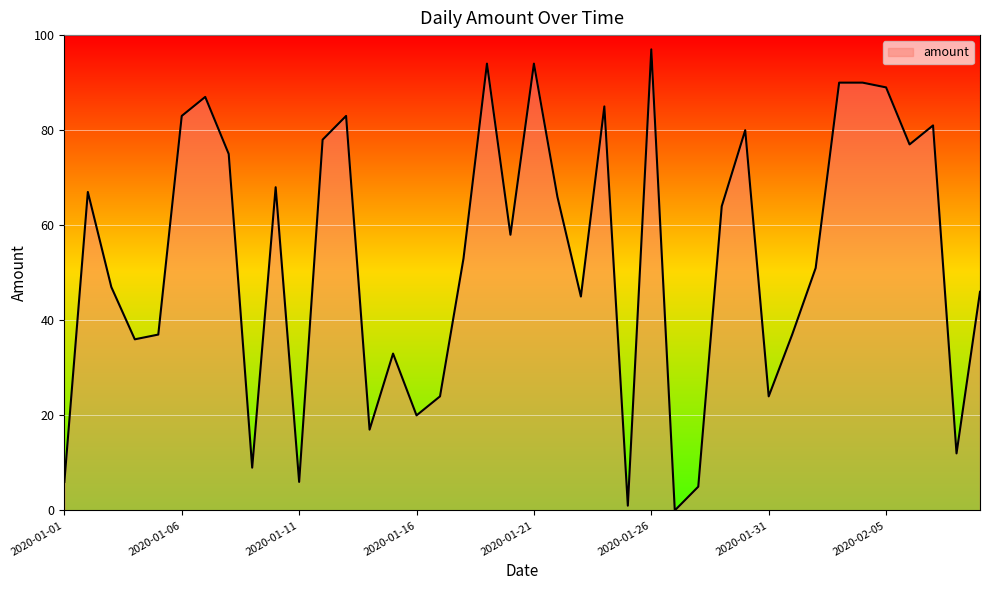

What is the greatest value displayed?

97